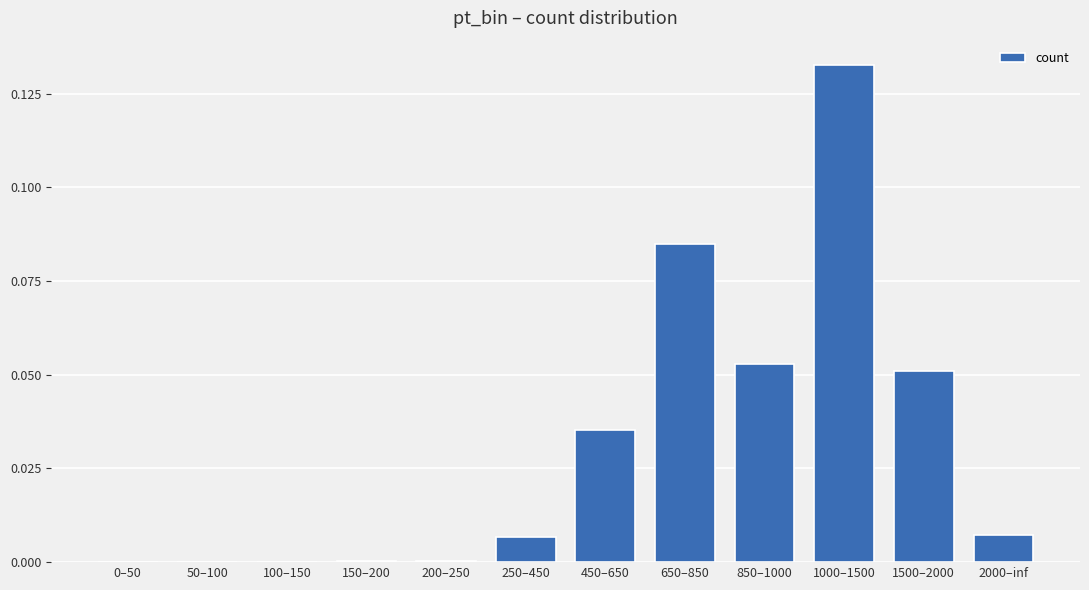

Which label corresponds to the largest value in the chart?

1000–1500